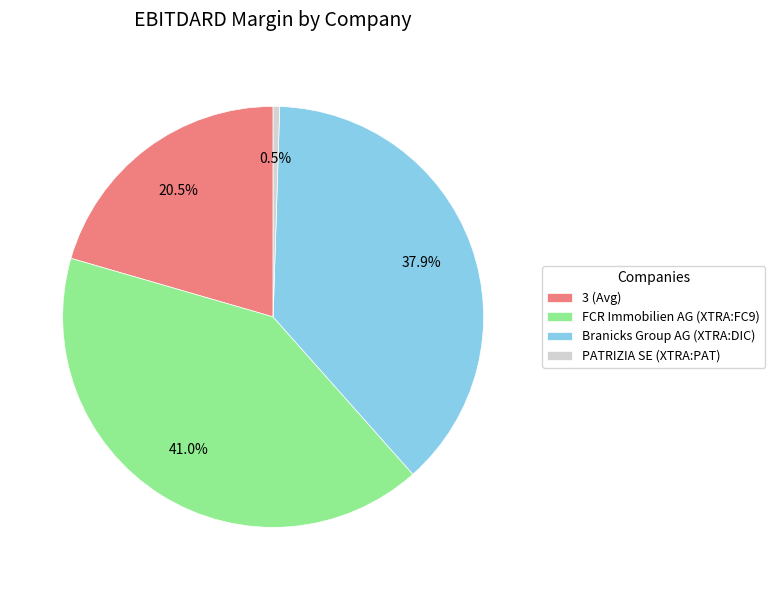

To the nearest percent, what is the difference between the largest and smallest slice percentages?

41%